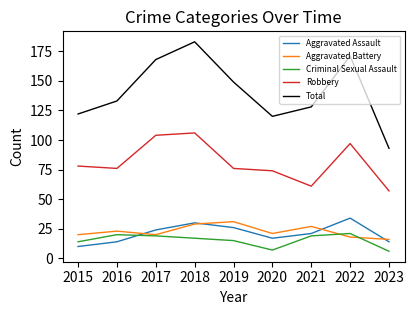

Is this an area chart (filled region under the line)?

No